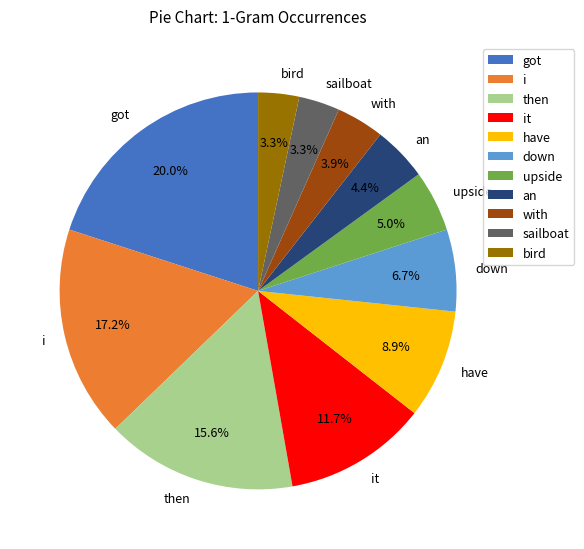

The with slice represents 4% of the pie. True or false?

True